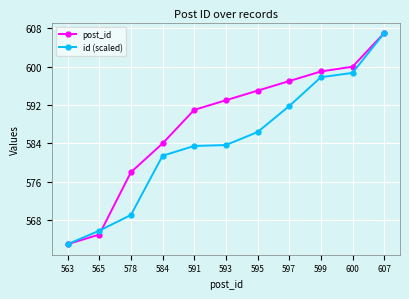

What is the lowest value of the id (scaled) series?

563.0